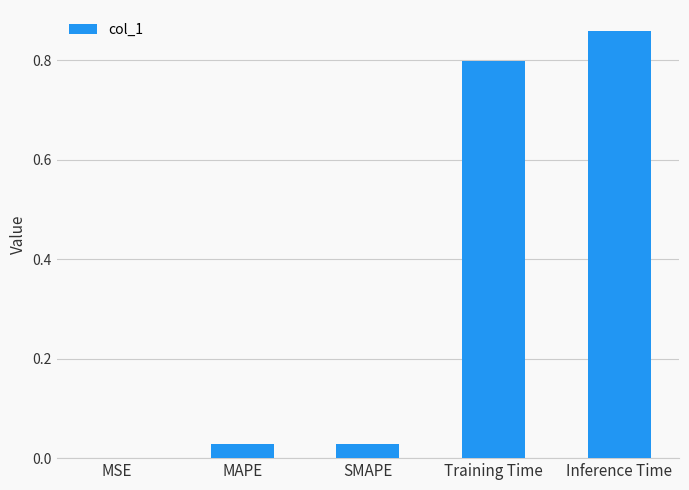

What is the sum of all values?

1.7